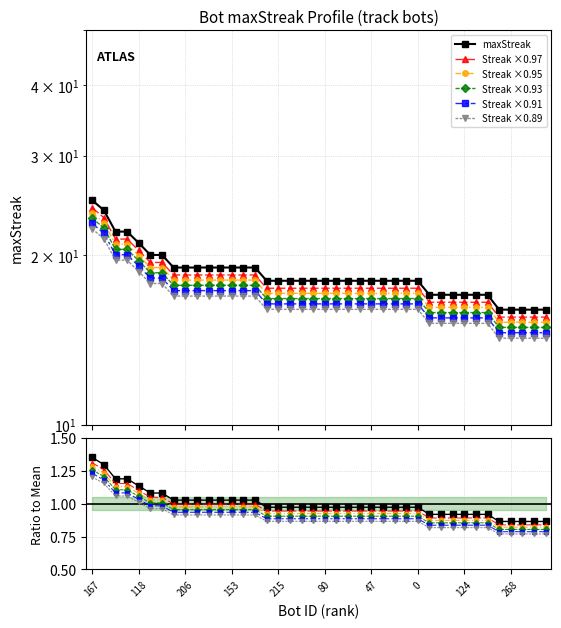

Reading right to left, transcribe all the data shown in this chart.

16	16	16	16	16	17	17	17	17	17	17	18	18	18	18	18	18	18	18	18	18	18	18	18	18	19	19	19	19	19	19	19	19	20	20	21	22	22	24	25